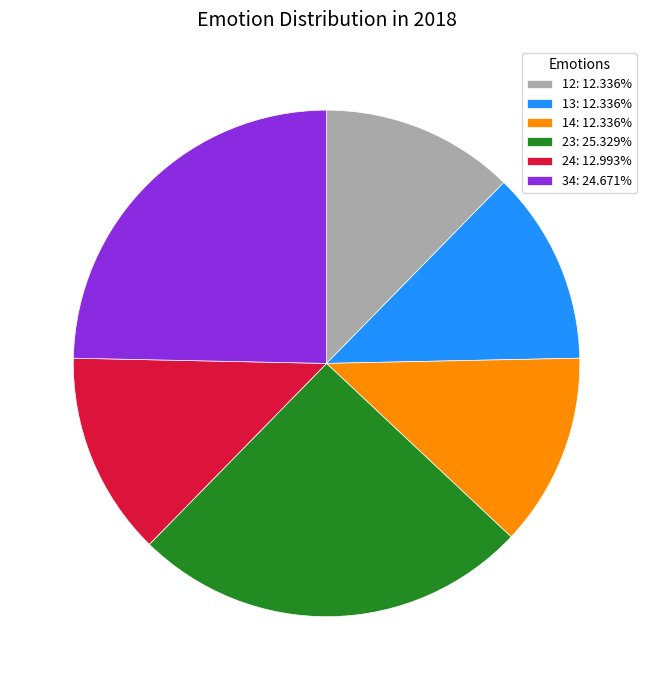

Does 23: 25.329% account for over 50% of the chart?

No